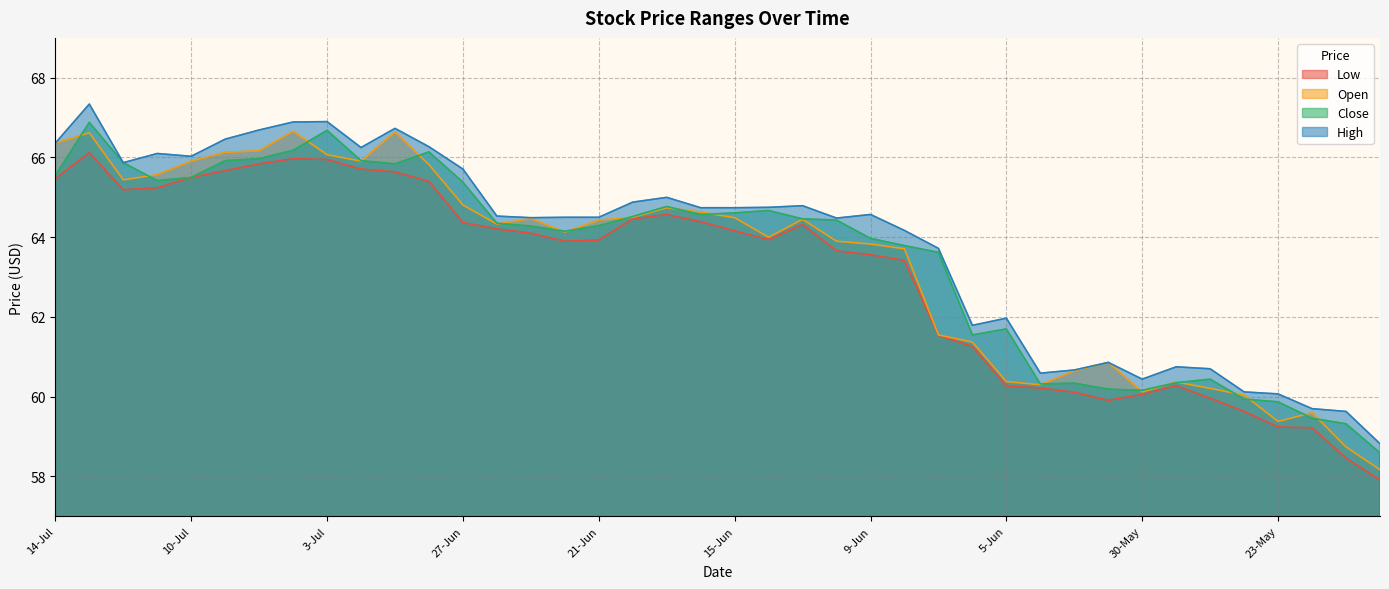

What is the smallest value displayed?

57.9